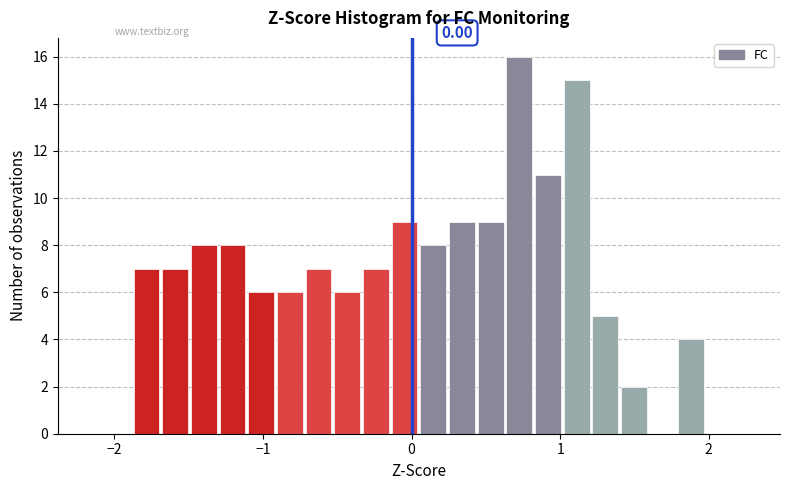

Around what value on the x-axis is the tallest bar? Give the approximate position of its centre, as read against the axis.

0.7